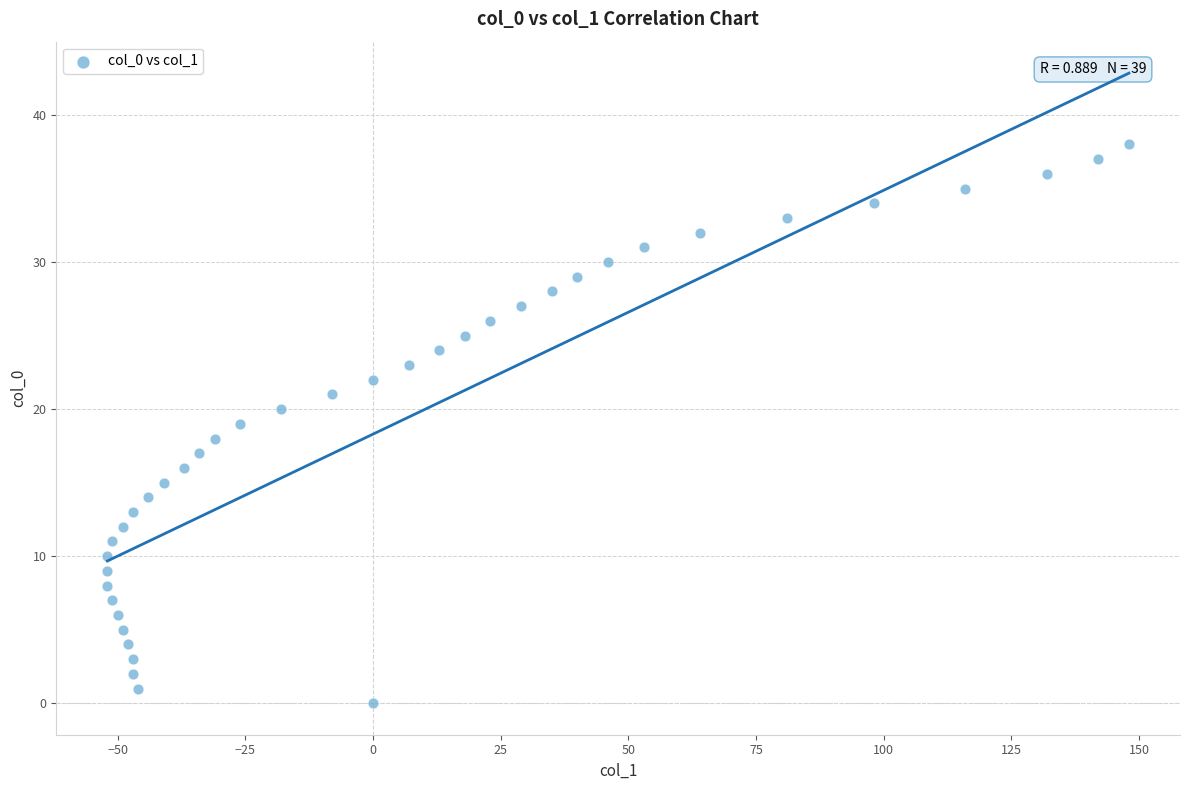

What is the range of X values (max minus min)?

200